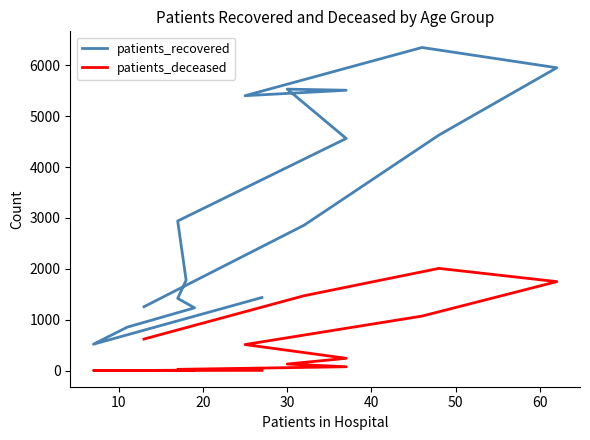

How many data points does each series have?

16